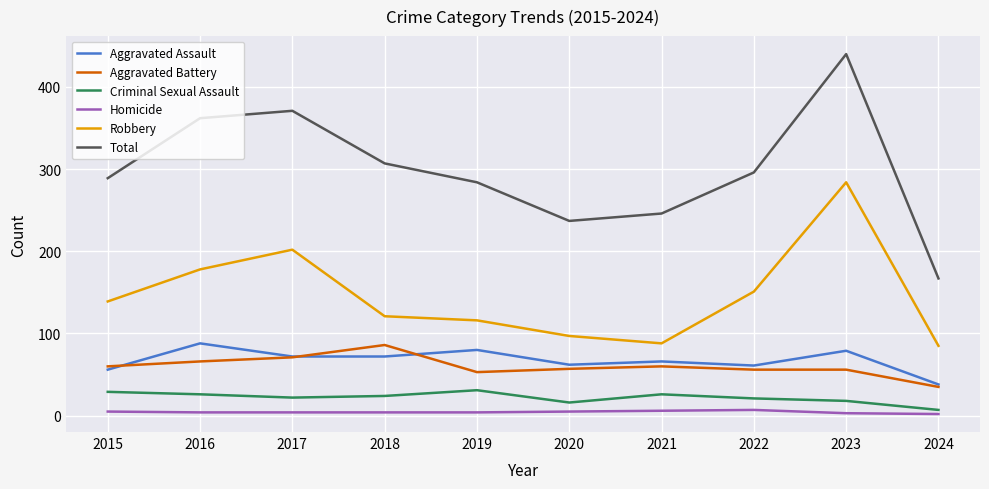

At which category is the sum across all series the highest?

2023